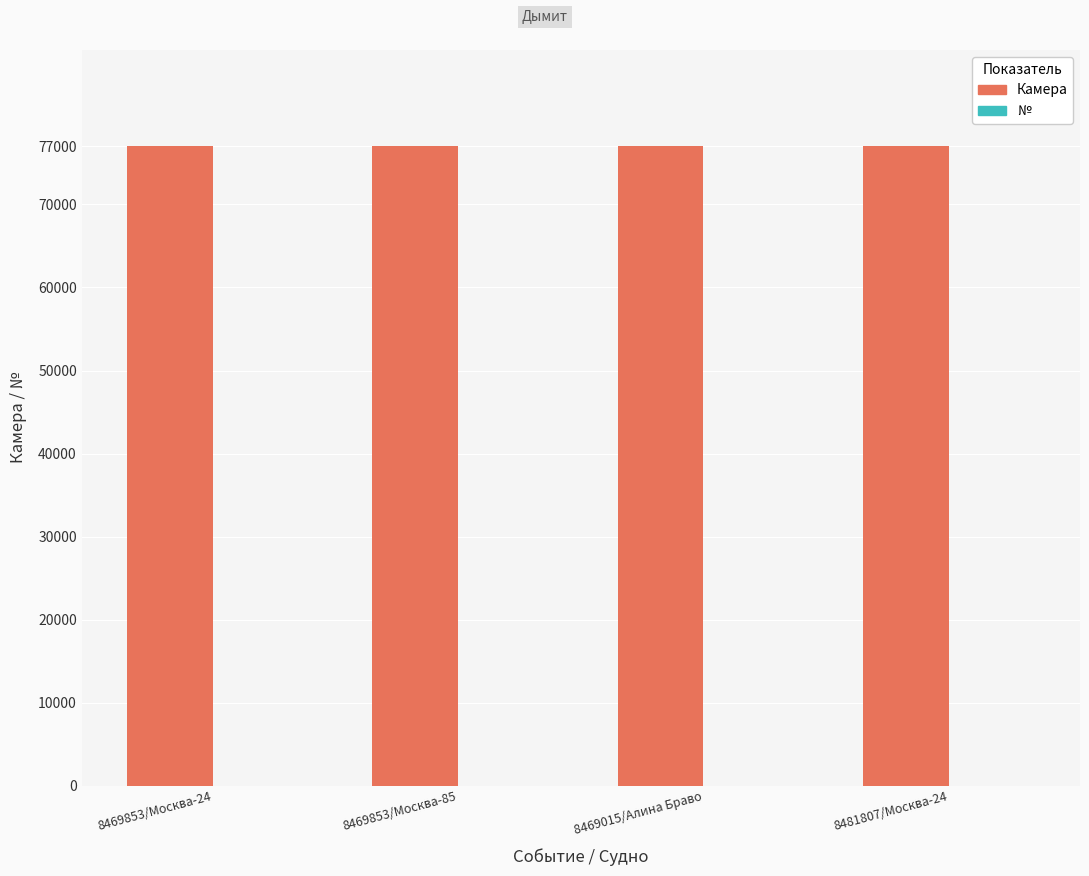

The value of Камера at 8469853/Москва-24 is 77046. True or false?

True